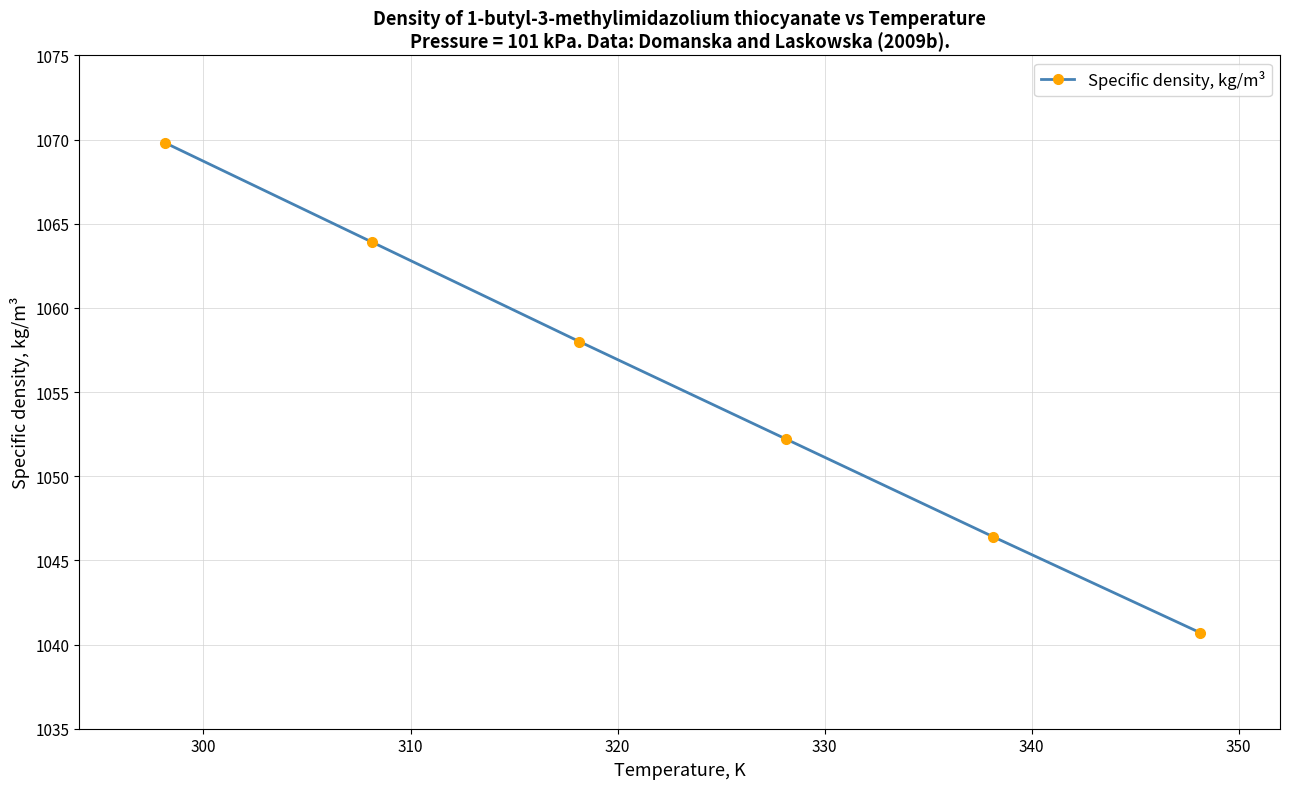

What is the minimum value shown in the chart?

1040.7